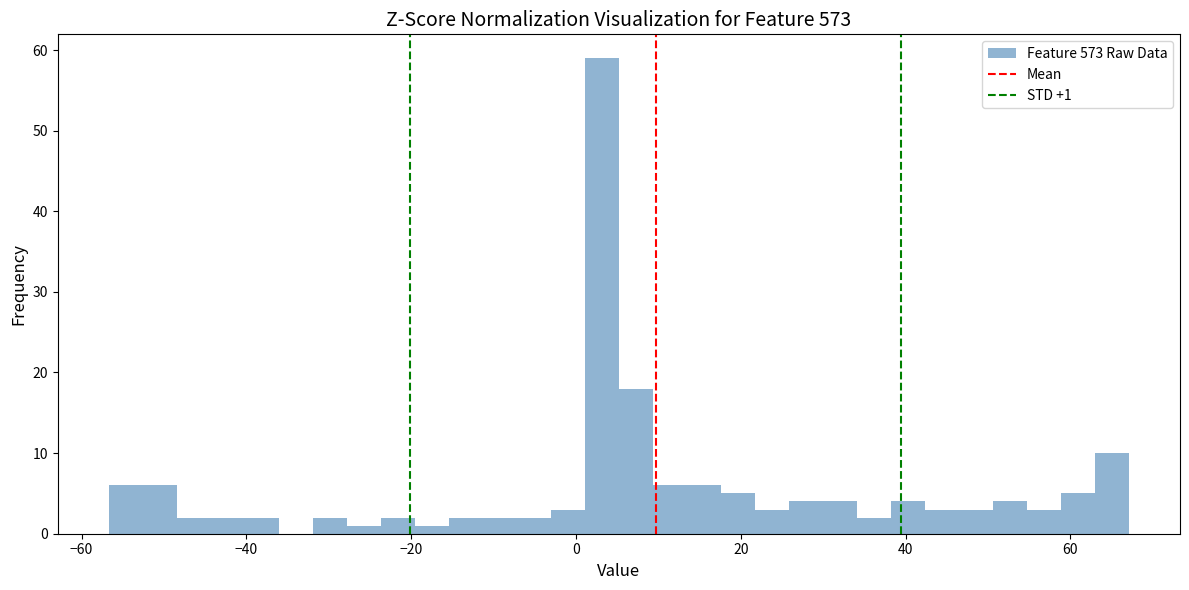

Read against the x-axis, roughly where is the centre of the tallest bar?

4